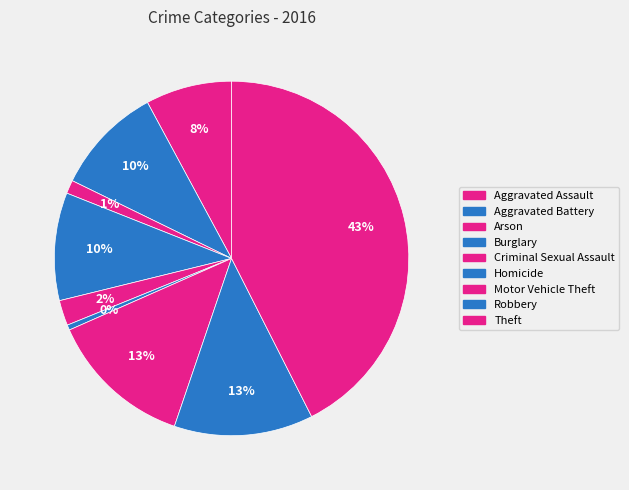

How many segments does this pie chart have?

9